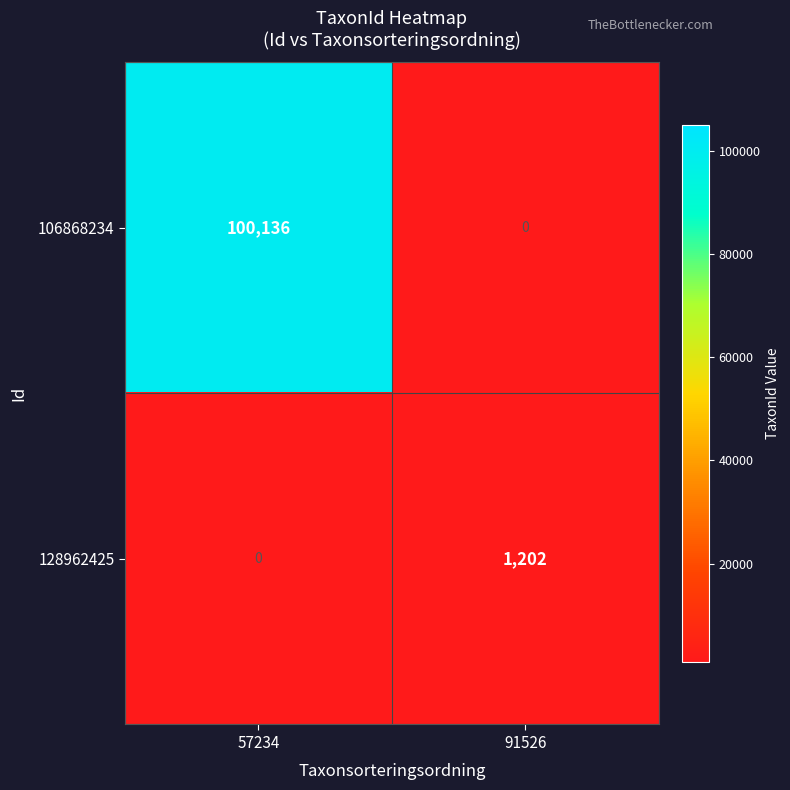

What is the greatest value displayed?

100136